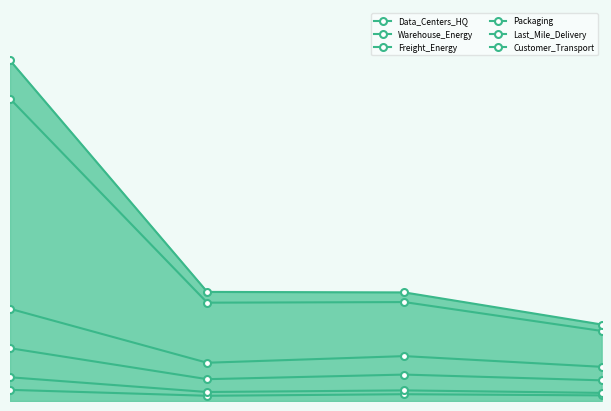

True or false: Customer_Transport and Warehouse_Energy cross at least once.

False